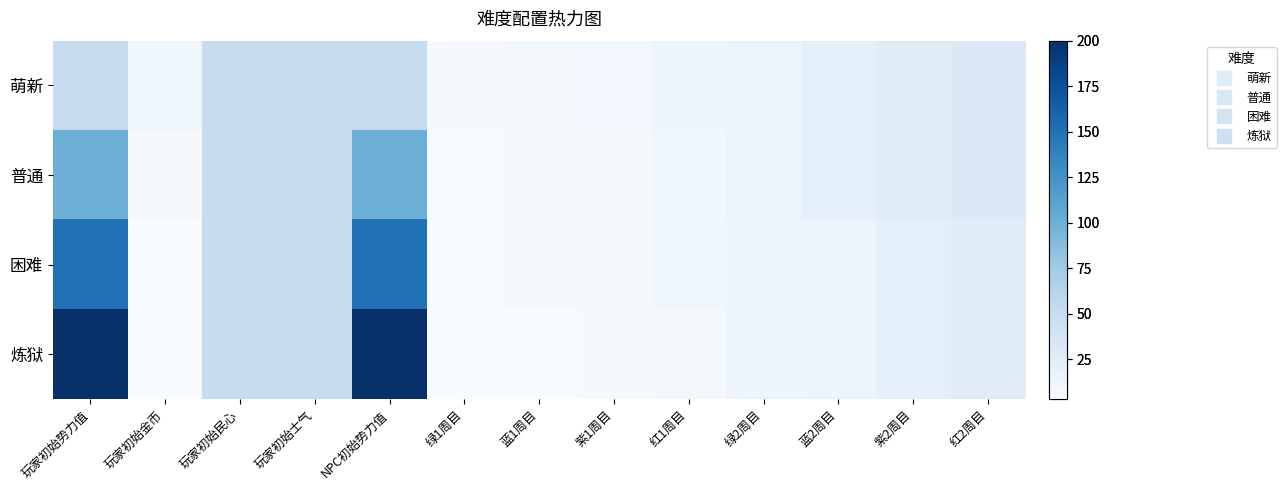

Which series has the largest total across all categories?

炼狱